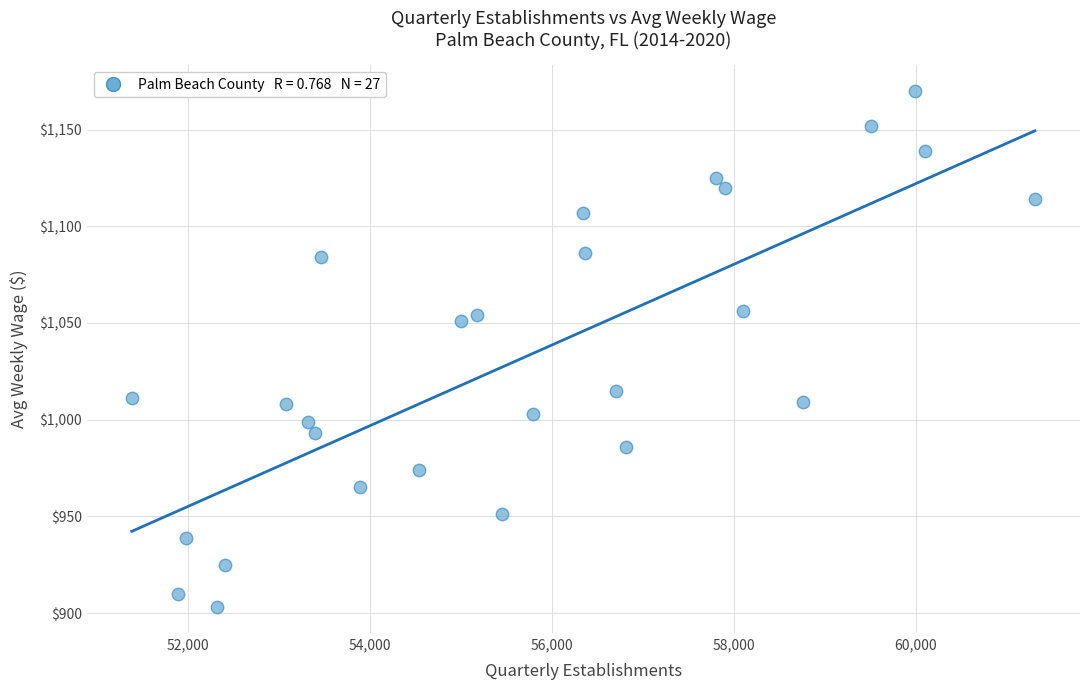

What Y value in the scatter plot is closest to 1036?

1051